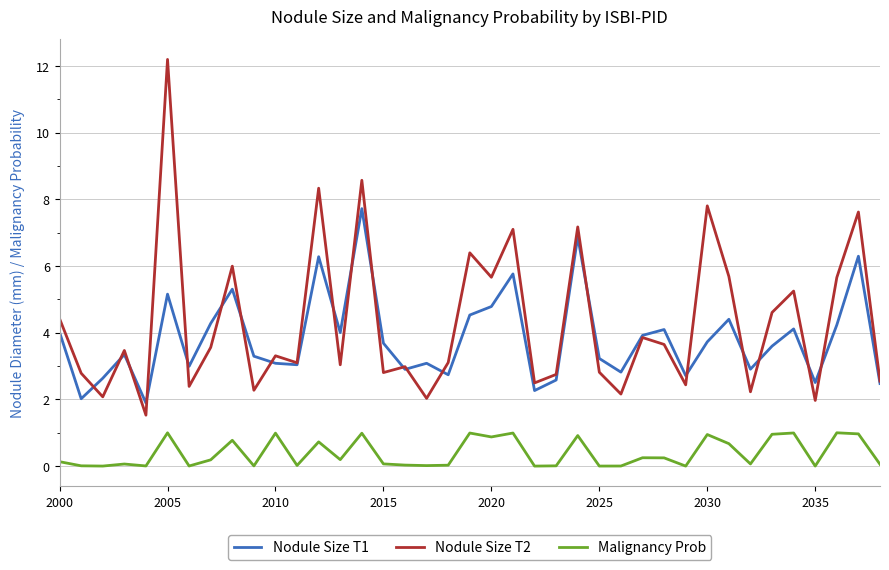

Which series has the largest range (max minus min)?

Nodule Size T2